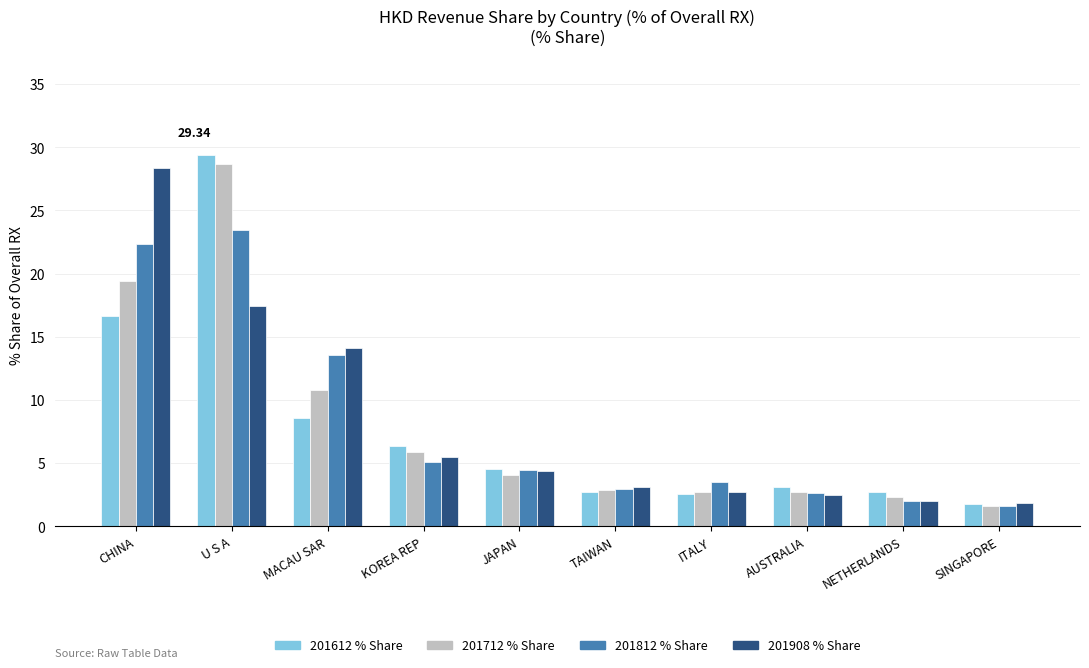

What is the difference between the highest and lowest values at KOREA REP?

1.3